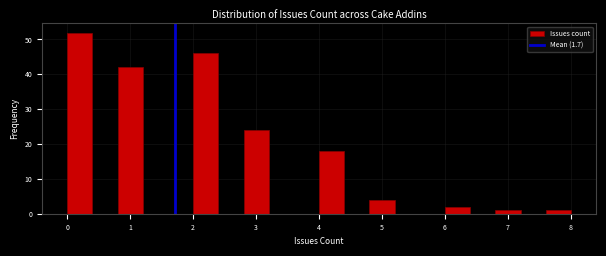

Reading left to right, transcribe this chart: for each bar, give the range it covers on the x-axis and its height. The values are not printed on the chart, so give them approximately, as read against the axis.

0.0 to 0.4: 52
0.4 to 0.8: 0
0.8 to 1.2: 42
1.2 to 1.6: 0
1.6 to 2.0: 0
2.0 to 2.4: 46
2.4 to 2.8: 0
2.8 to 3.2: 24
3.2 to 3.6: 0
3.6 to 4.0: 0
4.0 to 4.4: 18
4.4 to 4.8: 0
4.8 to 5.2: 4
5.2 to 5.6: 0
5.6 to 6.0: 0
6.0 to 6.4: 2
6.4 to 6.8: 0
6.8 to 7.2: 1
7.2 to 7.6: 0
7.6 to 8.0: 1